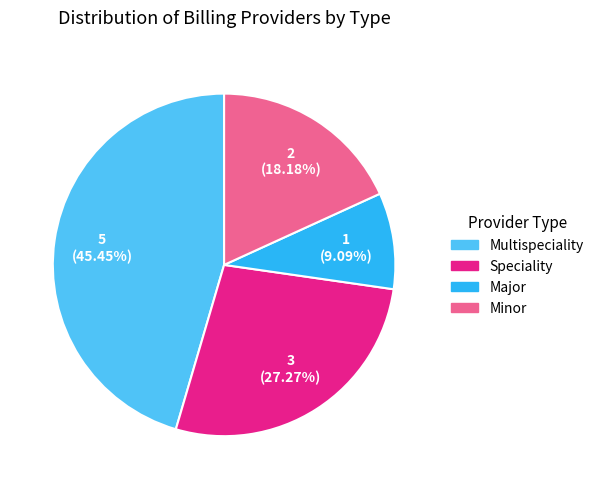

Does Major account for over 50% of the chart?

No